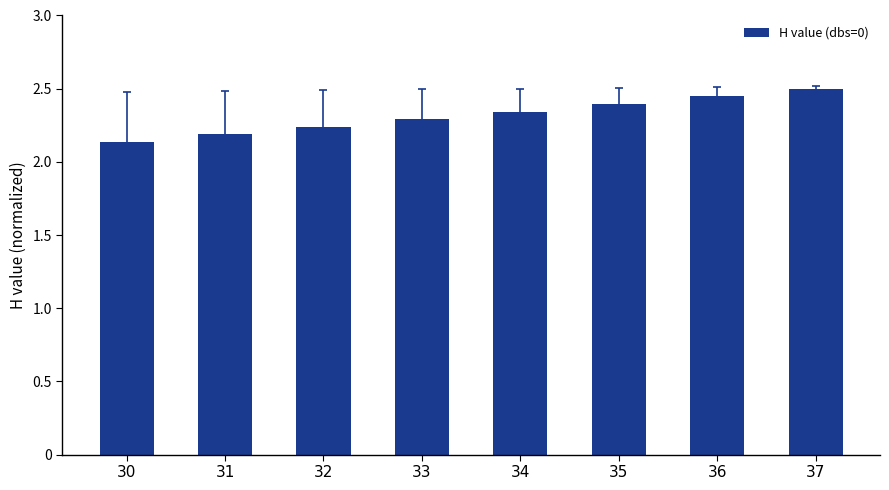

True or false: the data shows 1.4 at 34.

False